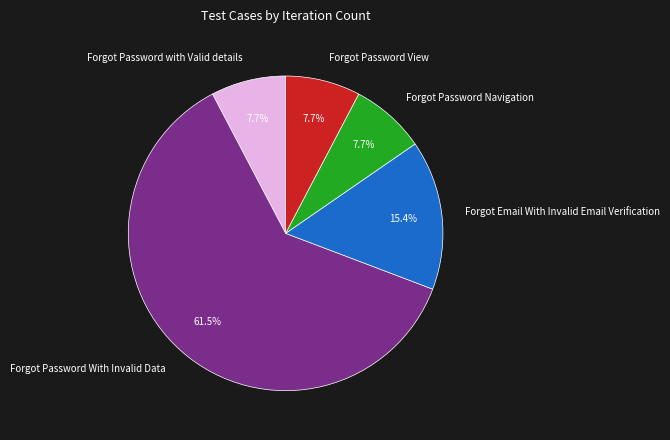

Is it true that Forgot Password with Valid details is 17% of the pie?

False